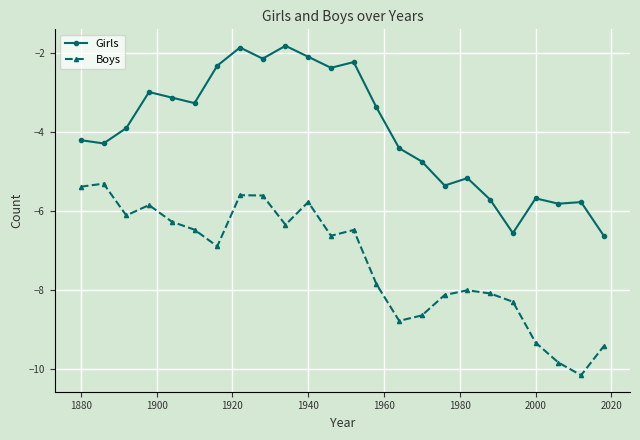

Which series has the largest total across all categories?

Girls